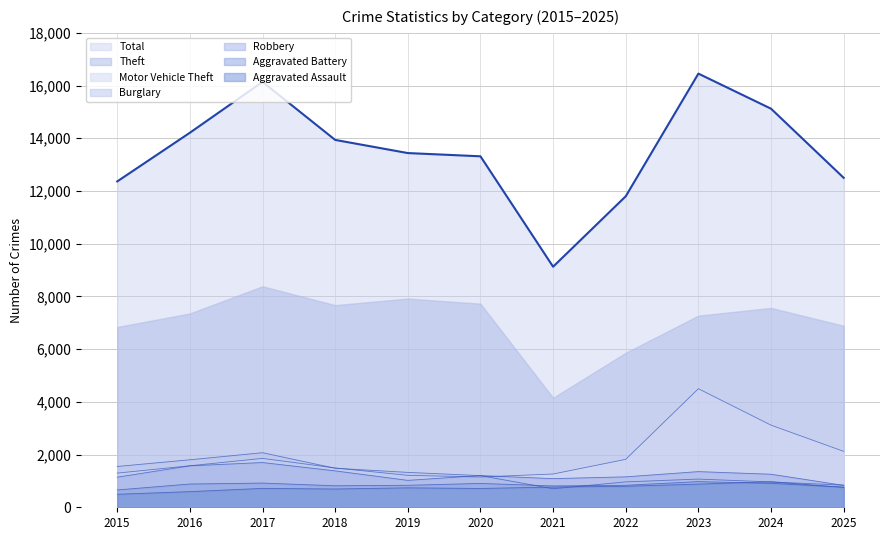

How many lines are shown in the chart?

7